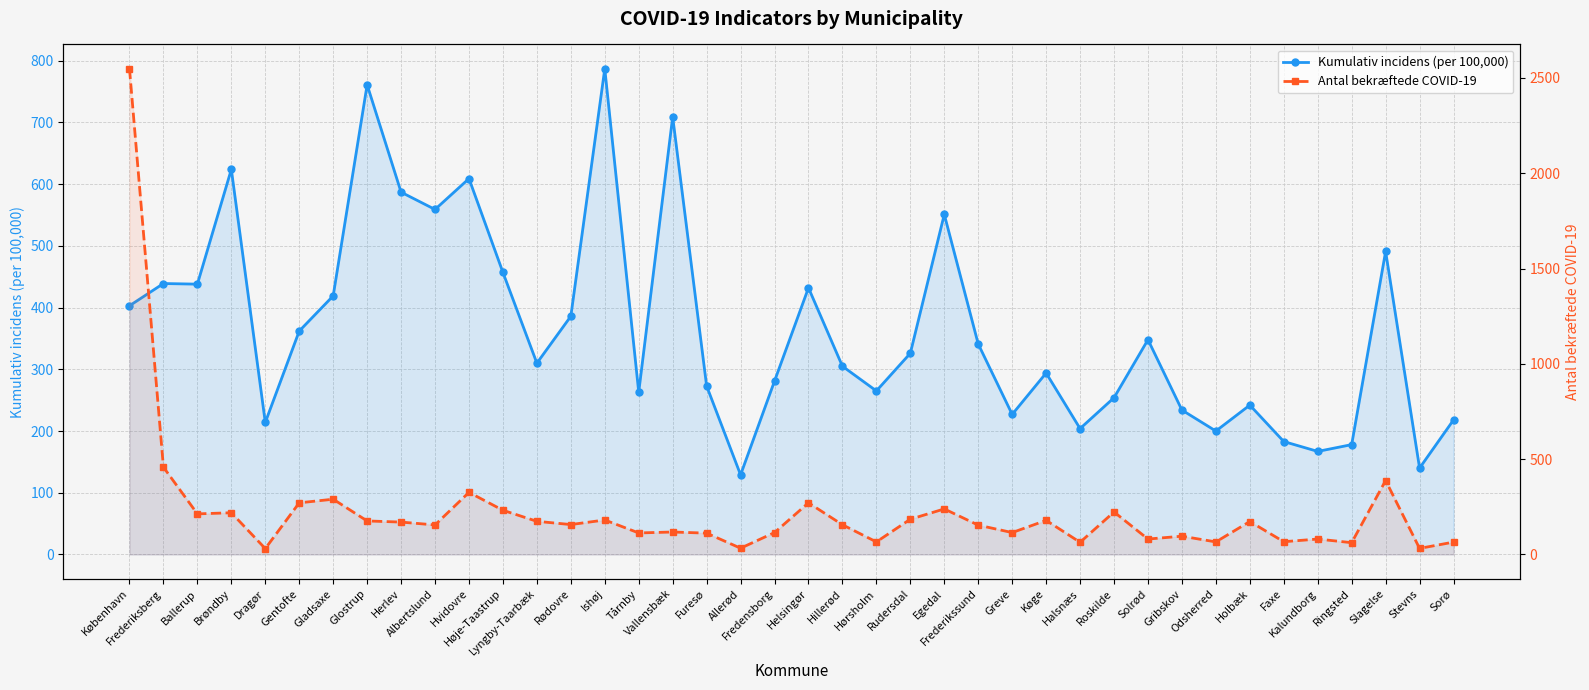

The Kumulativ incidens (per 100,000) series shows 260 at Ringsted. True or false?

False